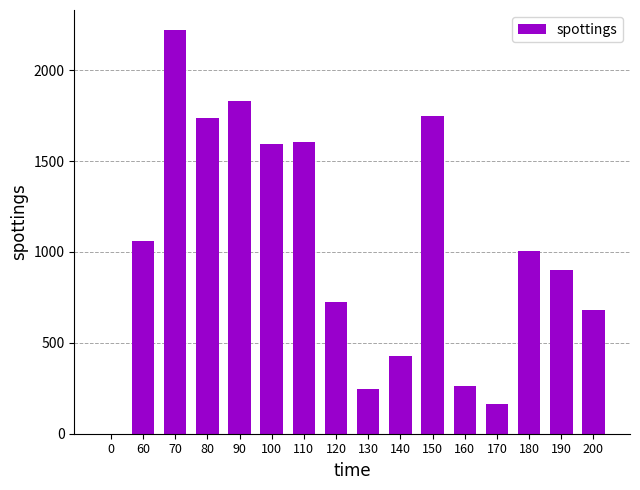

What is the sum of all values?

16203